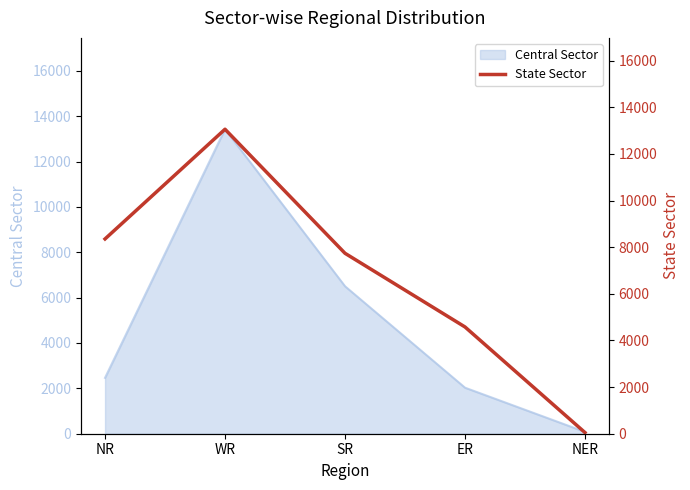

The value of Central Sector at ER is 2030. True or false?

True